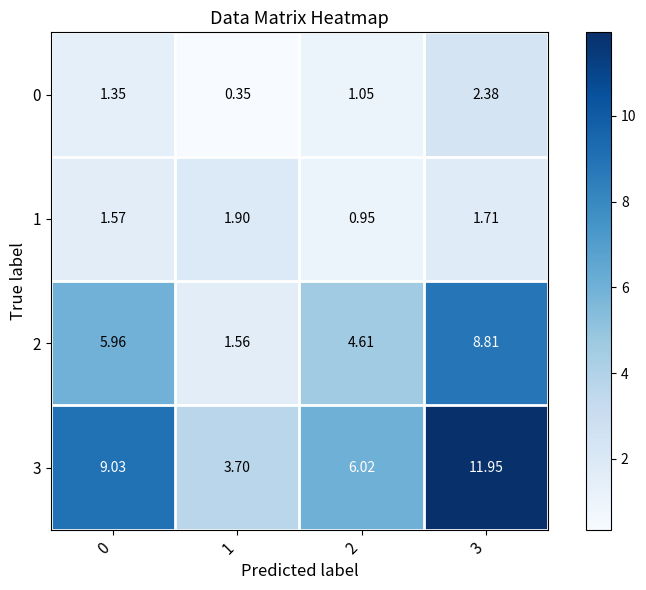

What is the total value across all series at 0?

17.9